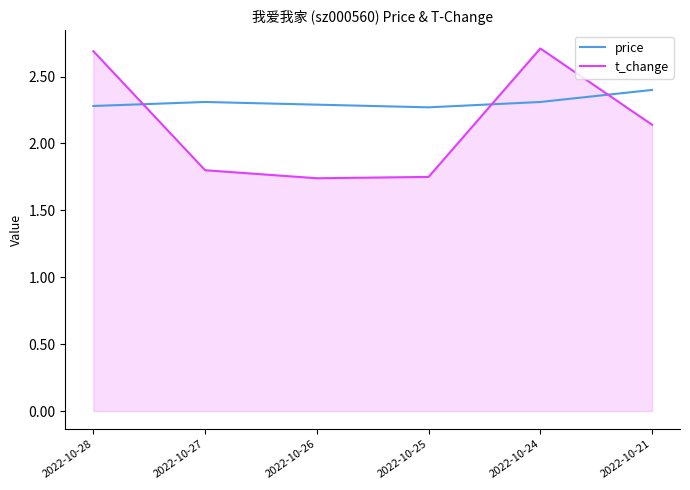

Which category has the highest value in the price series?

2022-10-21